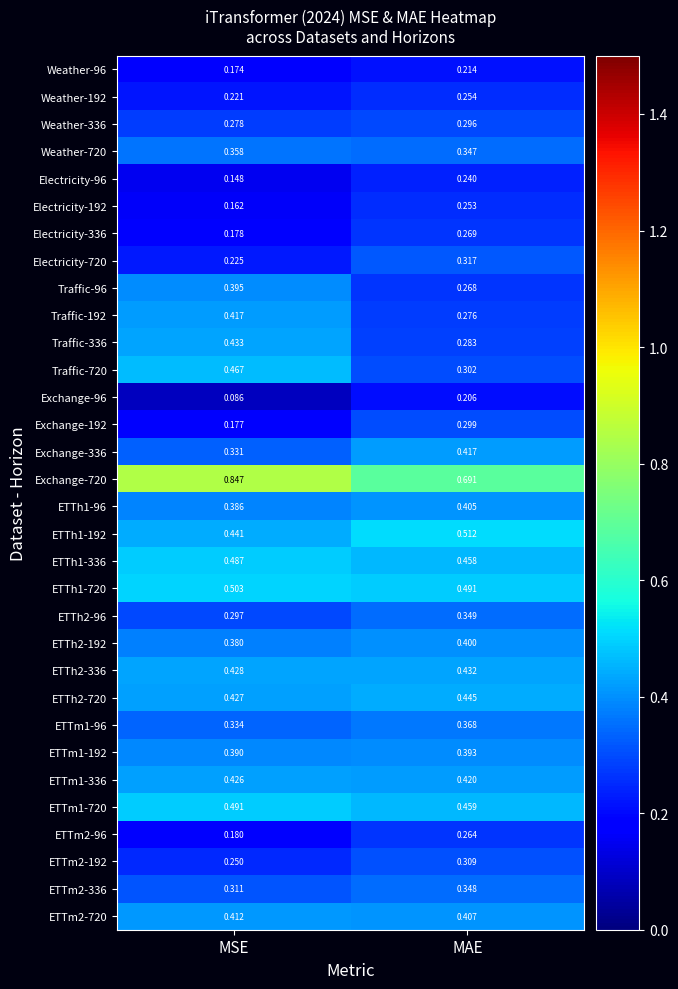

At which label is Electricity-96 closest to 0?

MSE